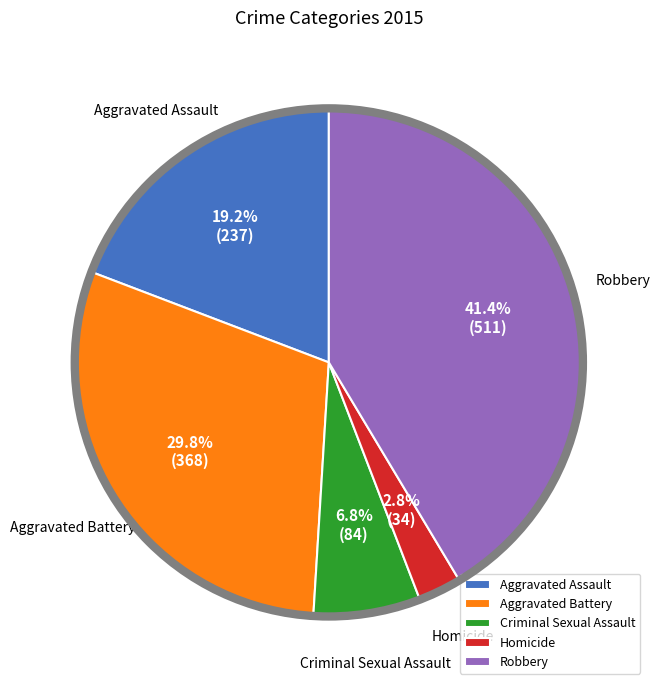

What is the ratio of the value at Aggravated Assault to the value at Robbery?

0.5